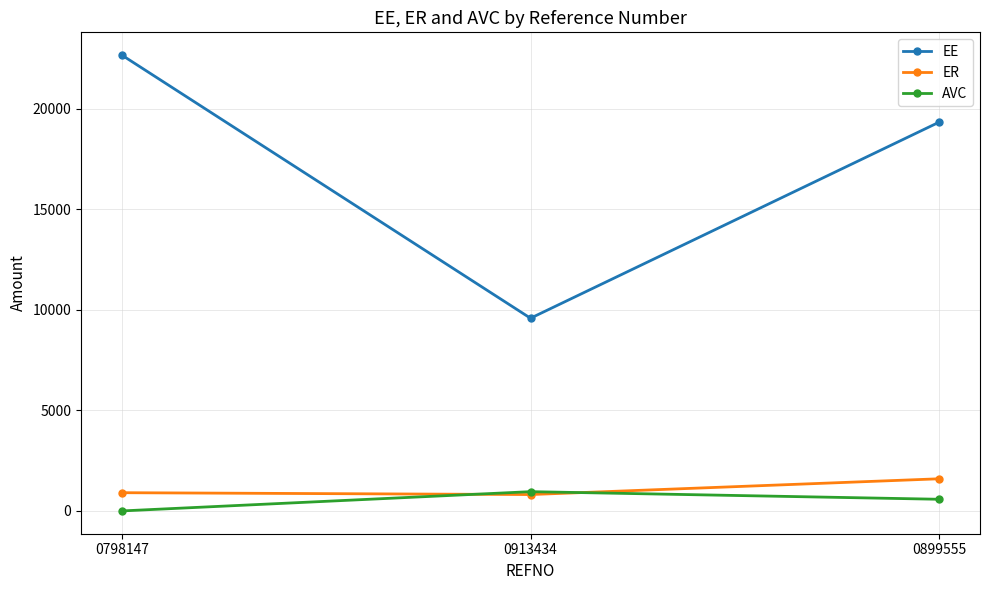

How many lines are shown in the chart?

3